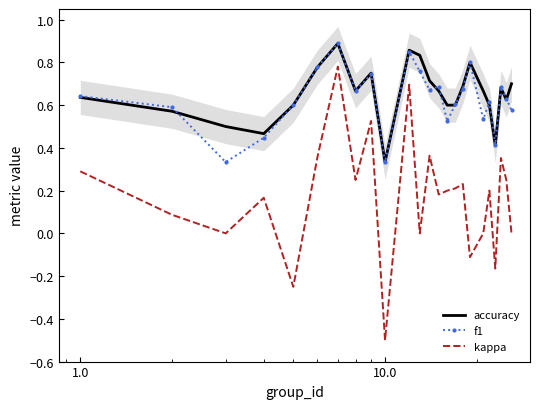

True or false: accuracy and kappa intersect in this chart.

False